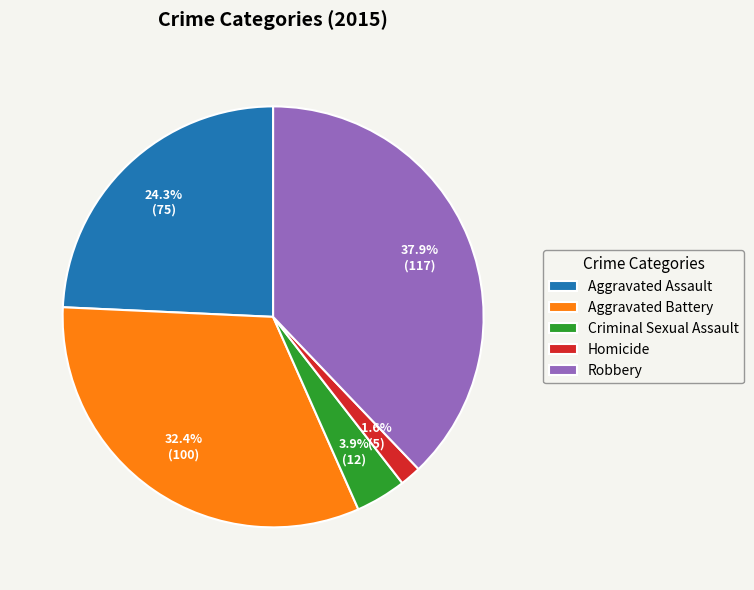

How many segments does this pie chart have?

5